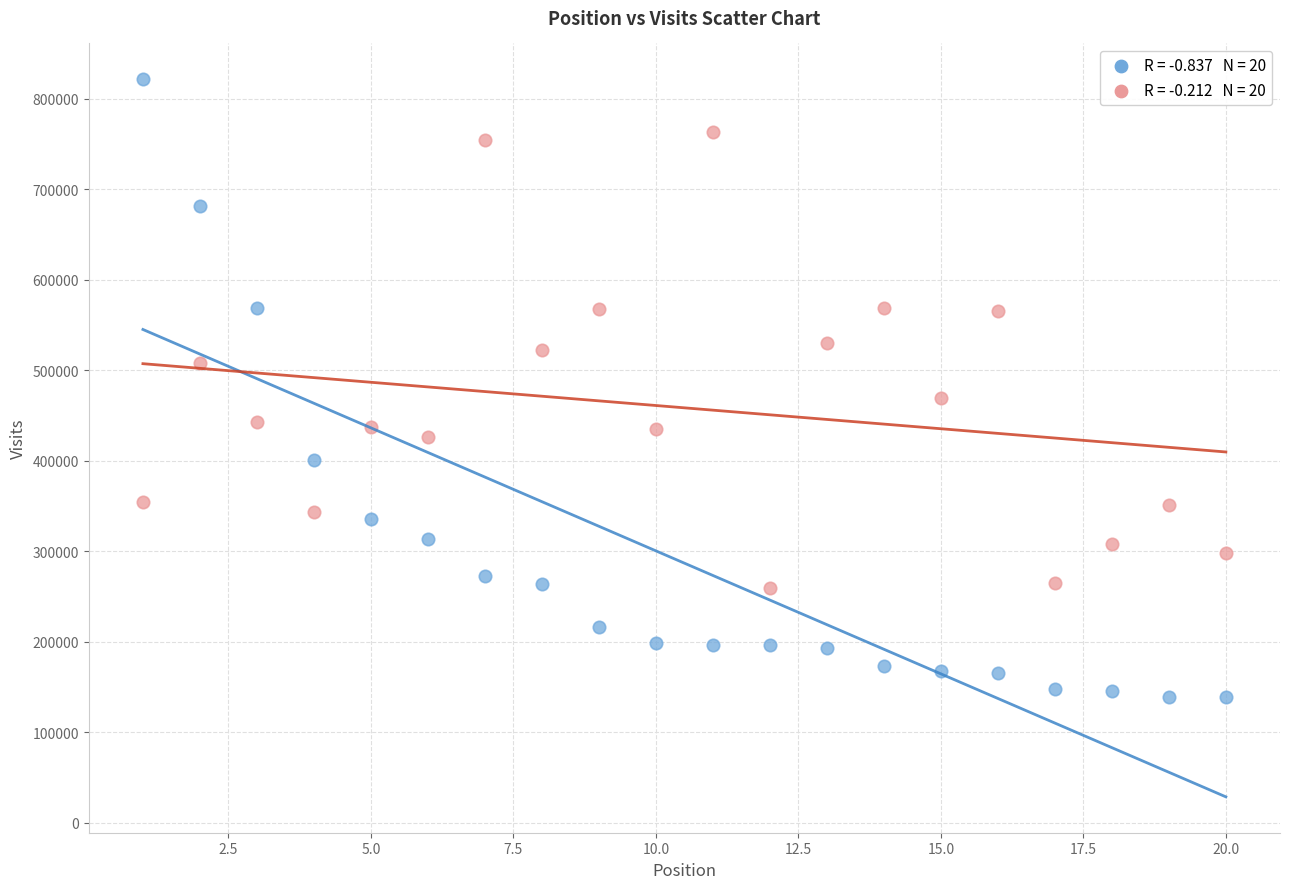

Across all series, what Y value is closest to 479838?

469532.6